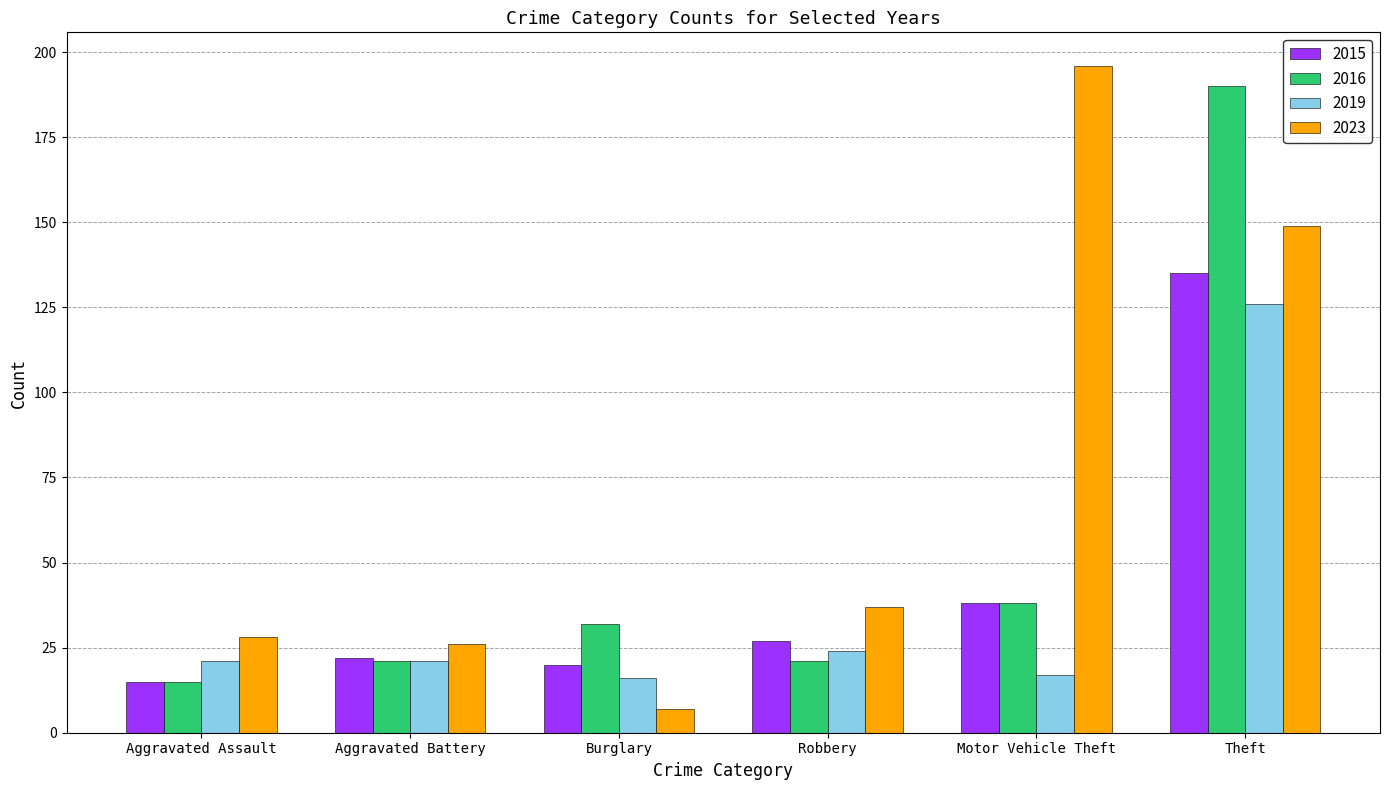

How many bars are there in total?

24